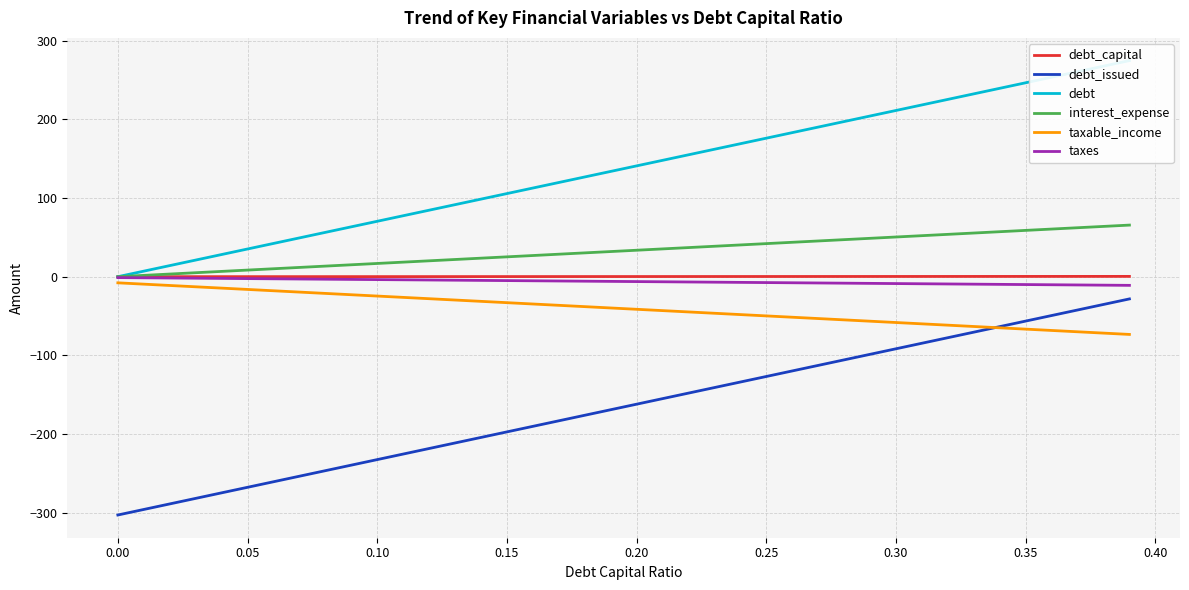

True or false: taxable_income and debt_capital intersect in this chart.

False